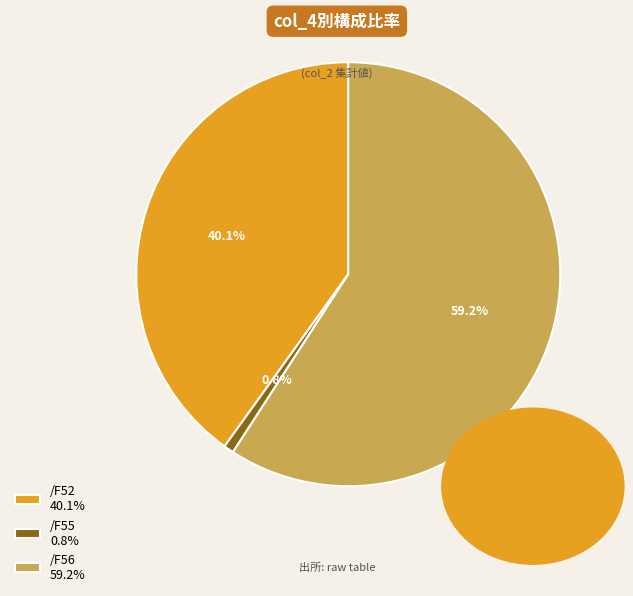

How many segments does this pie chart have?

3